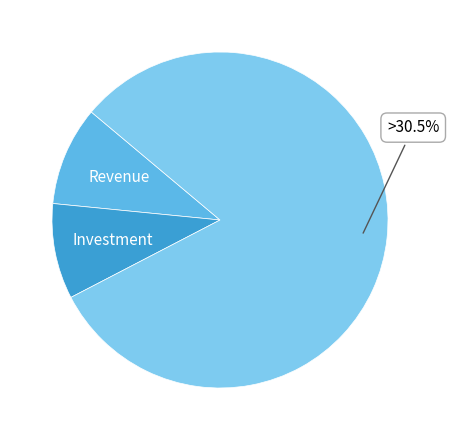

Is it true that lumardy is 1% of the pie?

False